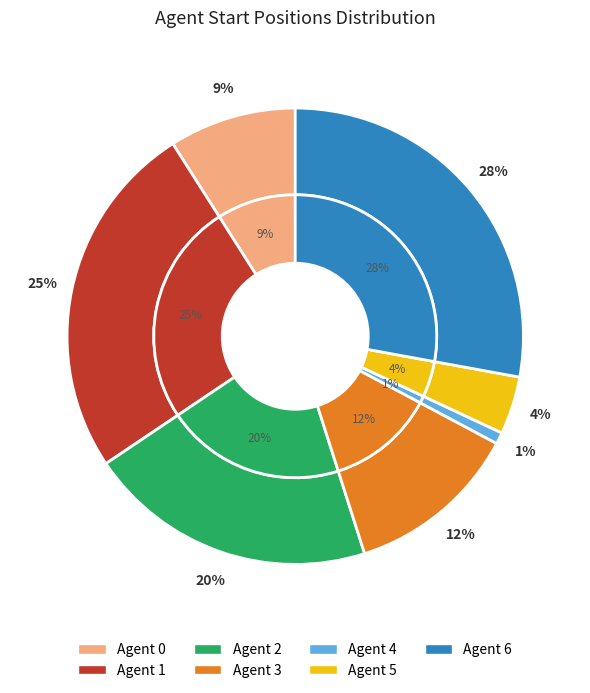

The Agent 0 slice represents 9% of the pie. True or false?

True